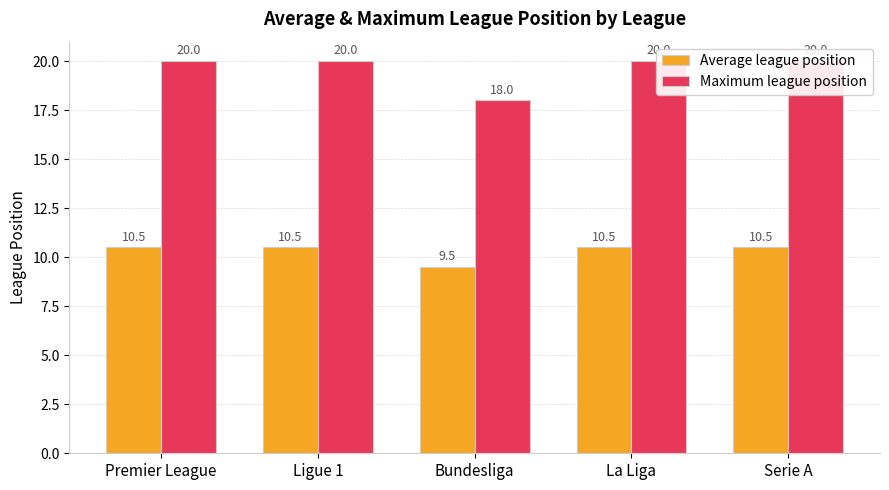

How many groups of bars are there?

5